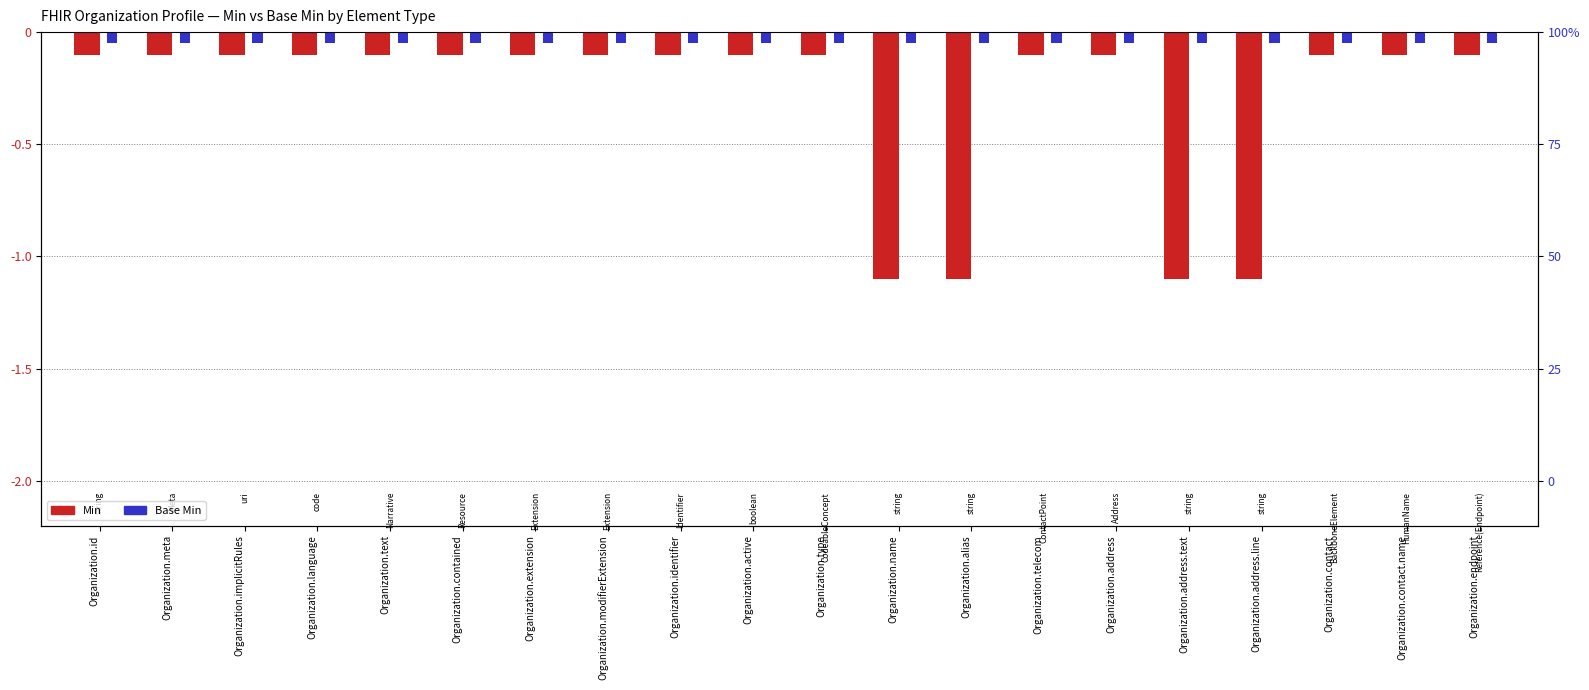

What is the difference between the Min values at Organization.extension and Organization.name?

1.0